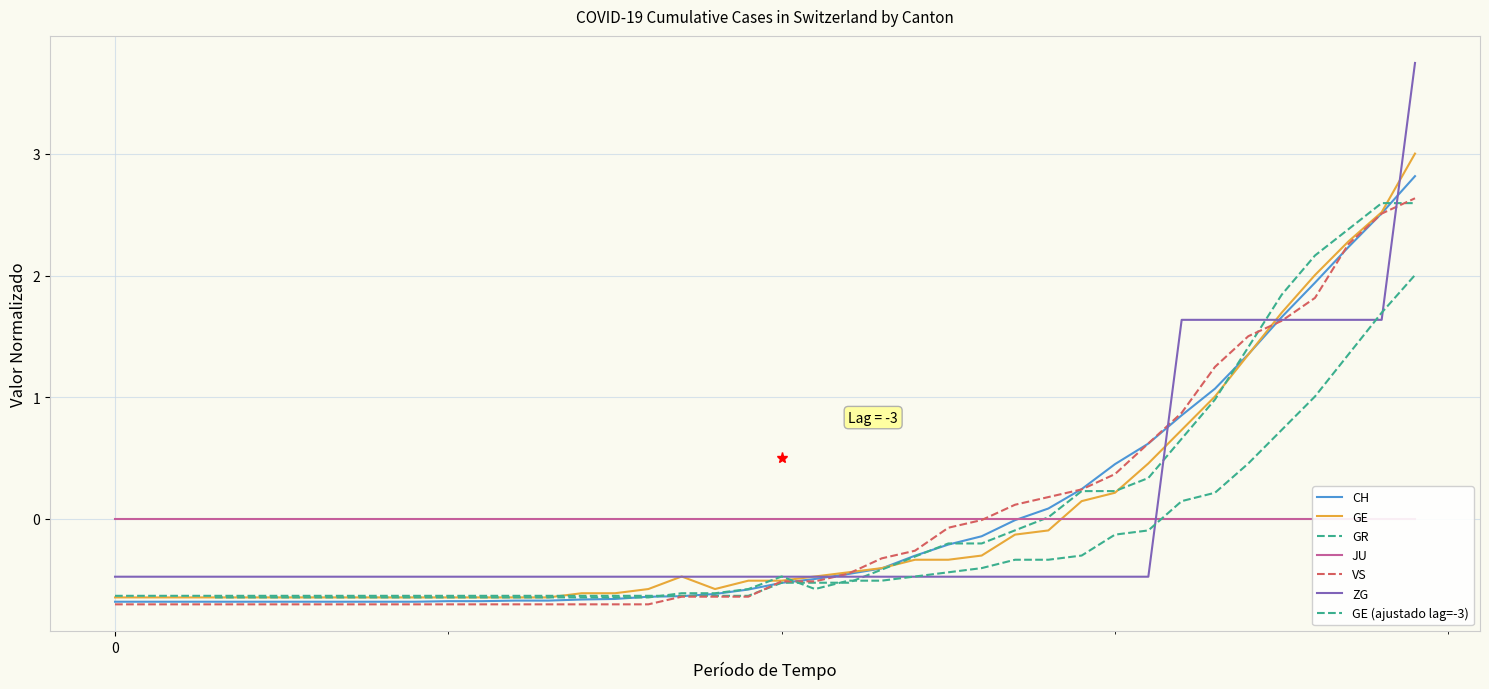

What is the difference between the maximum and minimum values in the CH series?

3.5